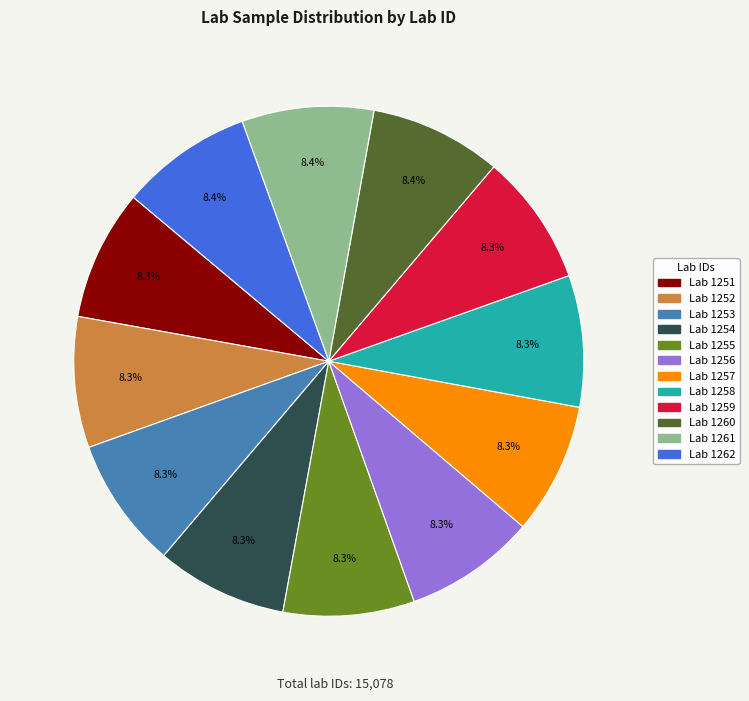

Does any single category account for the majority?

No